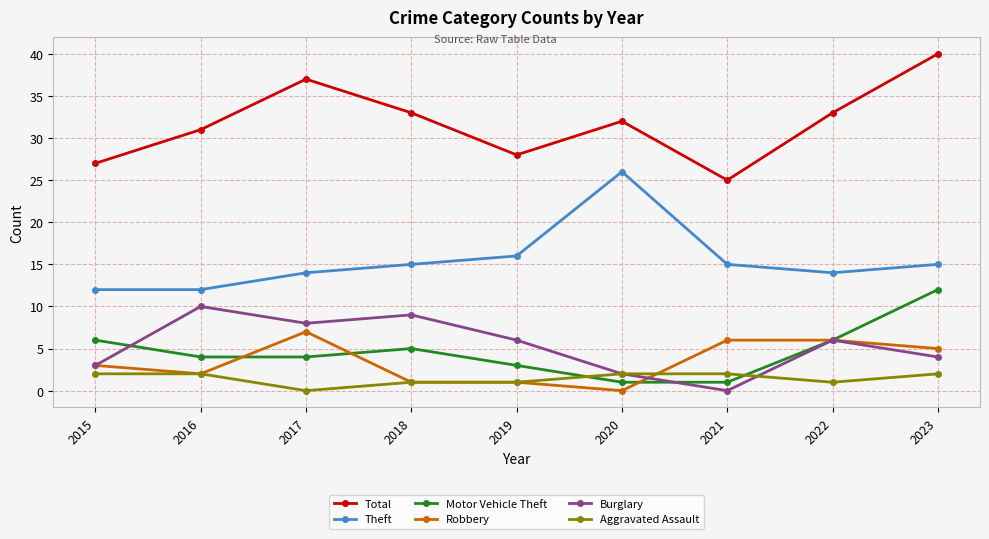

At which label does Burglary first exceed 6?

2016